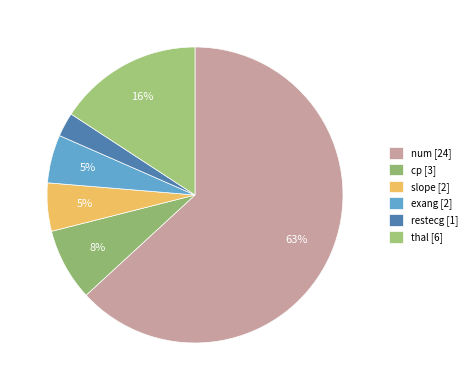

Count the number of slices in the pie.

6